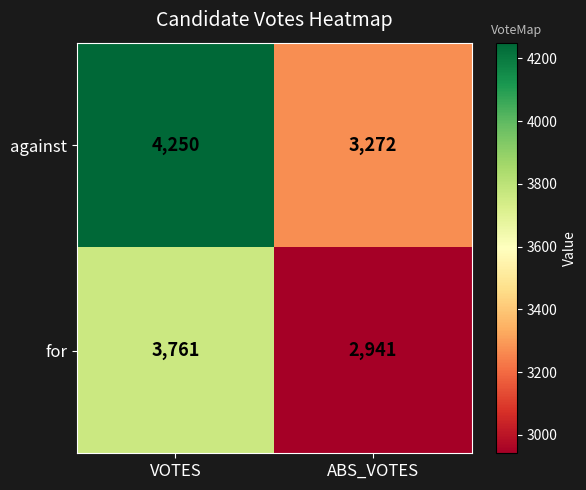

Read the against value at ABS_VOTES, to the nearest 100.

3300